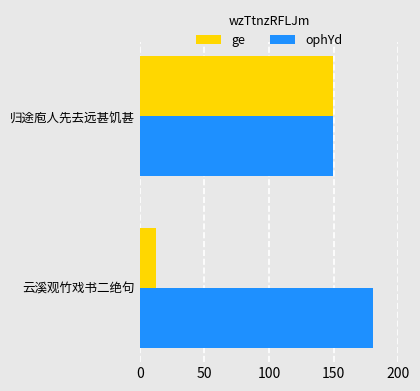

Which series has the widest spread of values?

ge